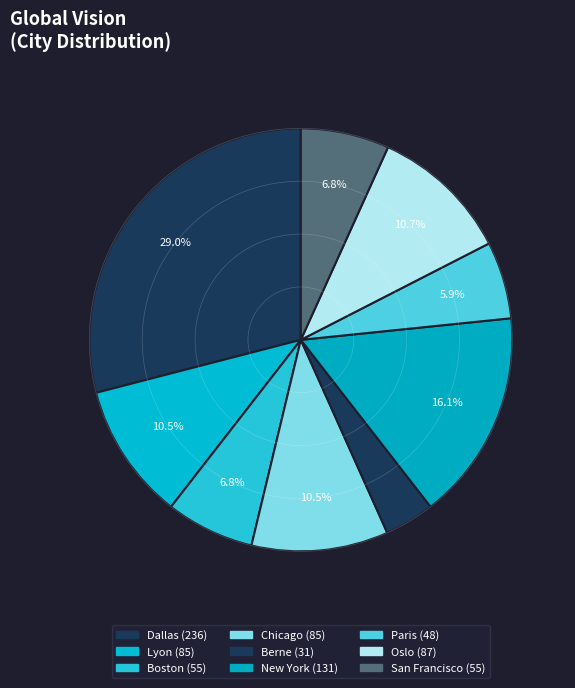

To the nearest percent, what is the difference between the largest and smallest slice percentages?

25%